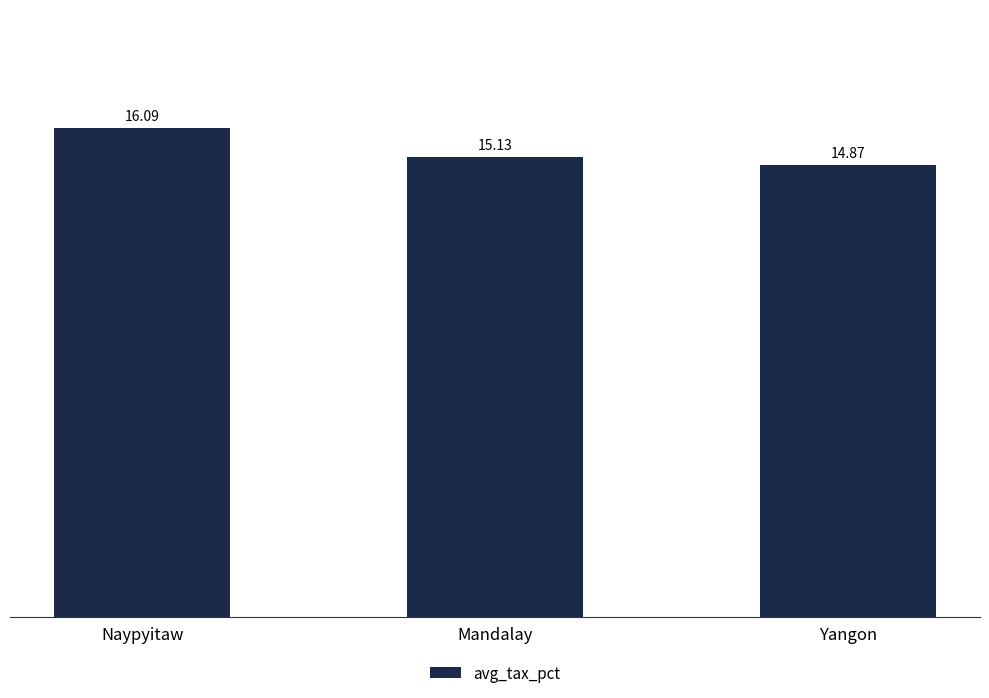

List the labels in order of value, largest first.

Naypyitaw, Mandalay, Yangon